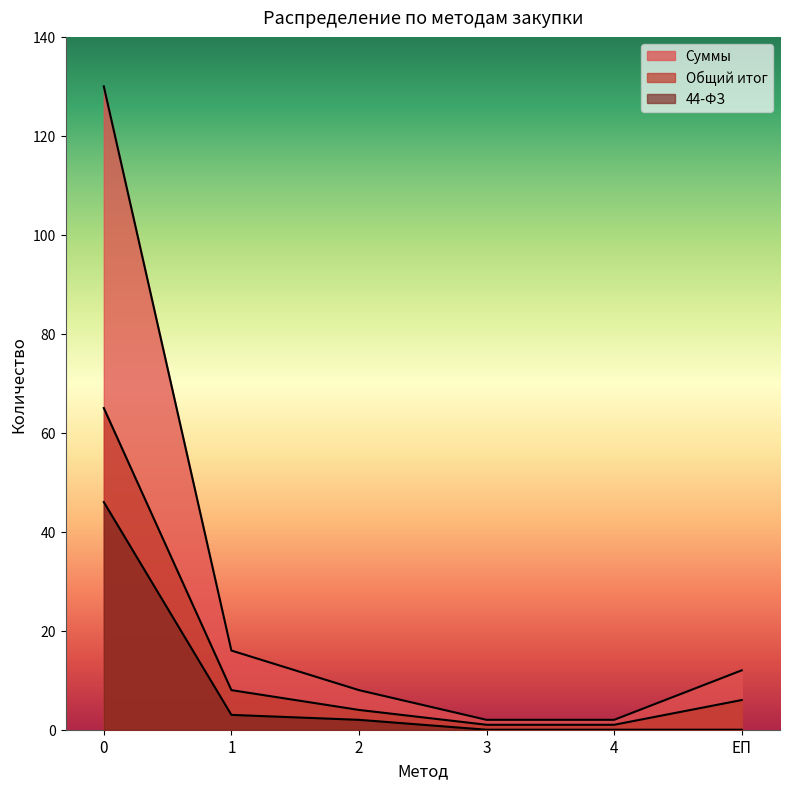

True or false: Общий итог and 44-ФЗ cross at least once.

False